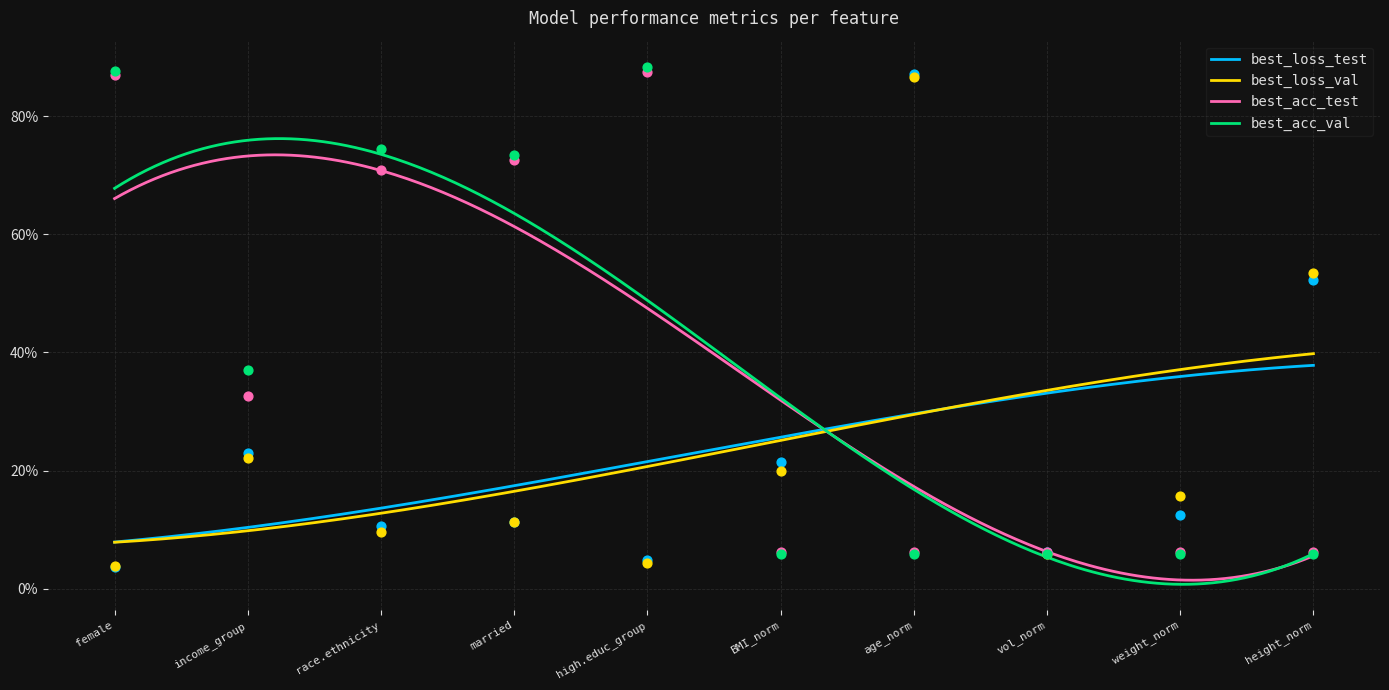

Is the value of best_acc_val at weight_norm greater than the value of best_loss_test at vol_norm?

No